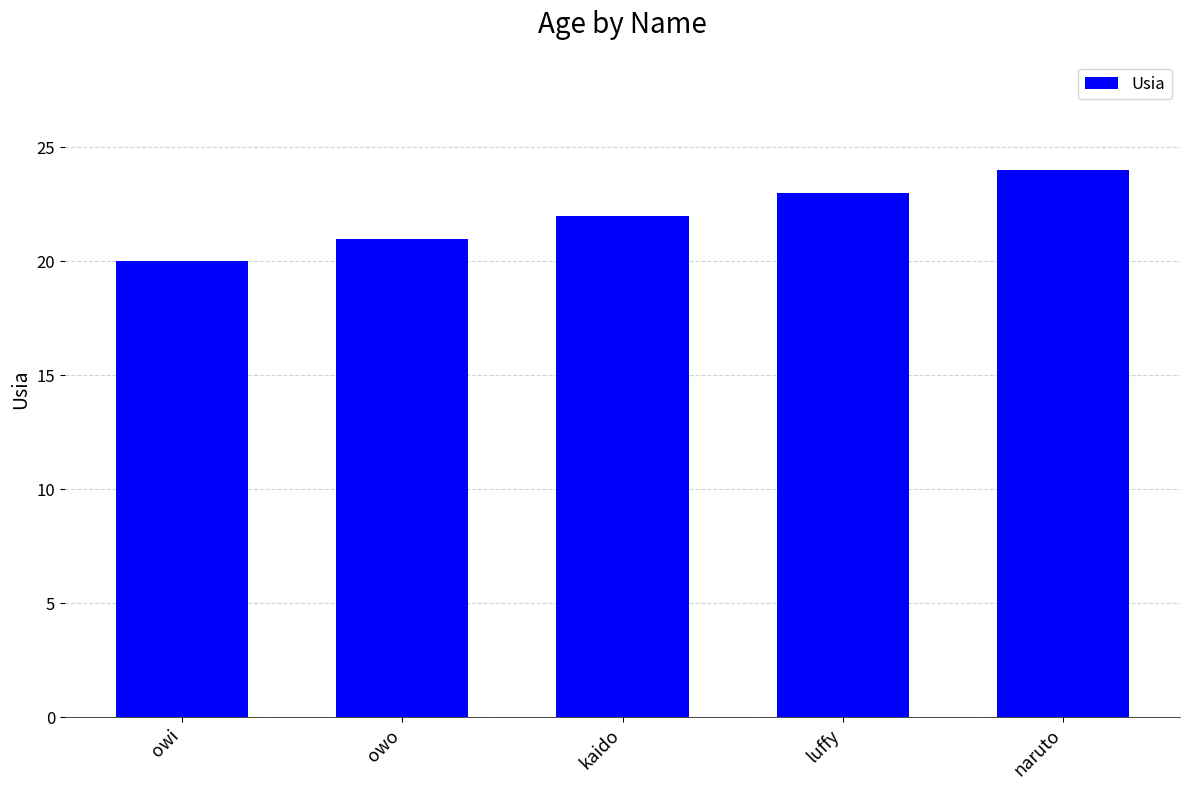

What is the sum of the values at naruto and owi?

44